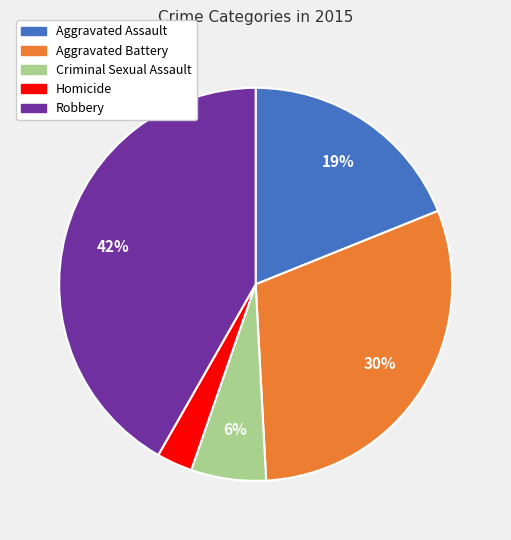

What is the ratio of the value at Aggravated Assault to the value at Robbery?

0.5